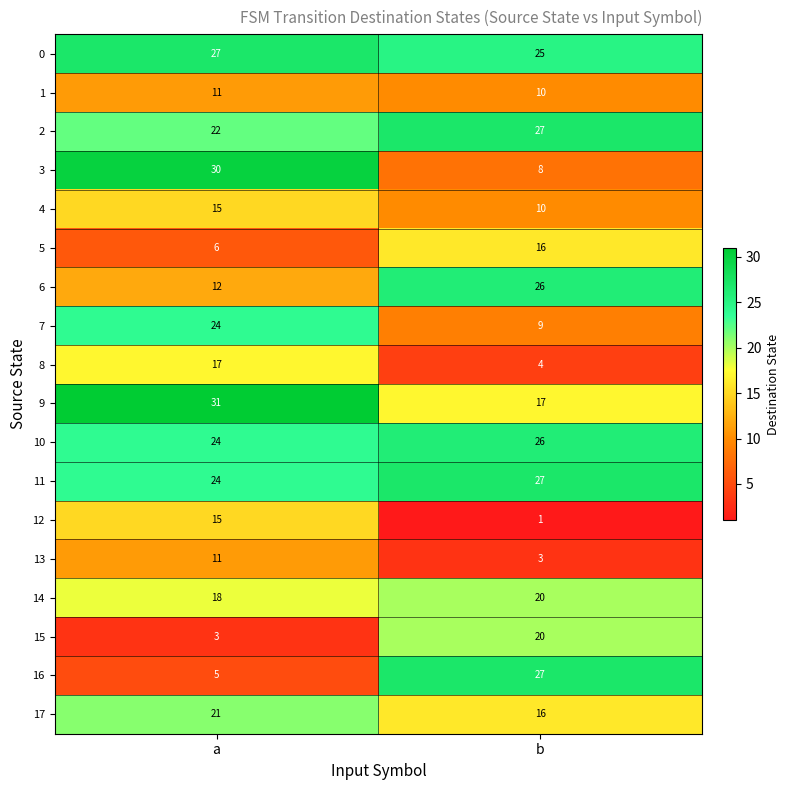

At which label does 4 reach its peak?

a